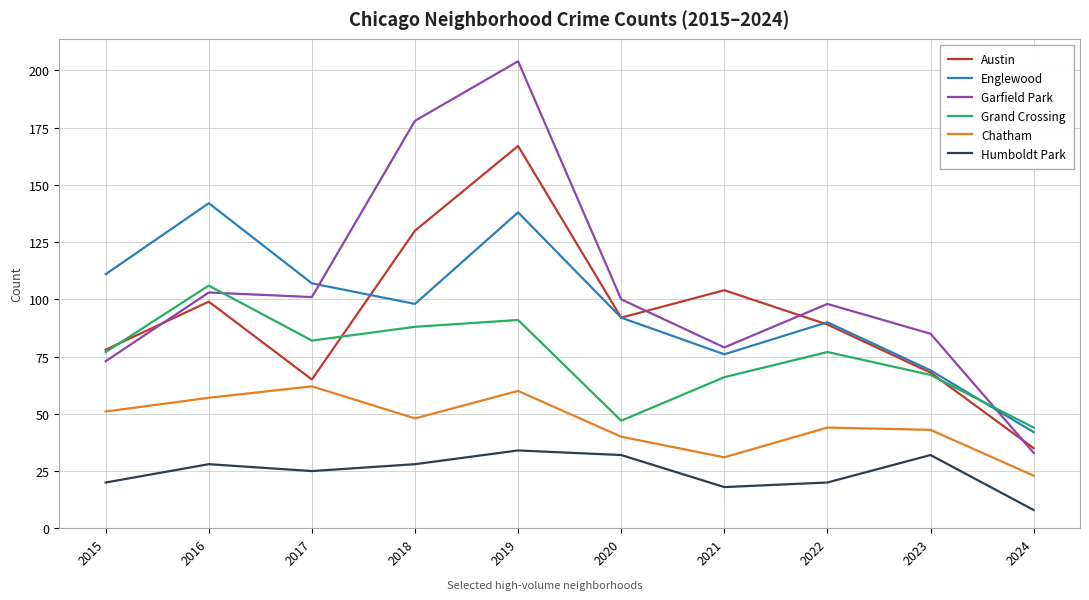

Which category has the highest value across all series?

2019